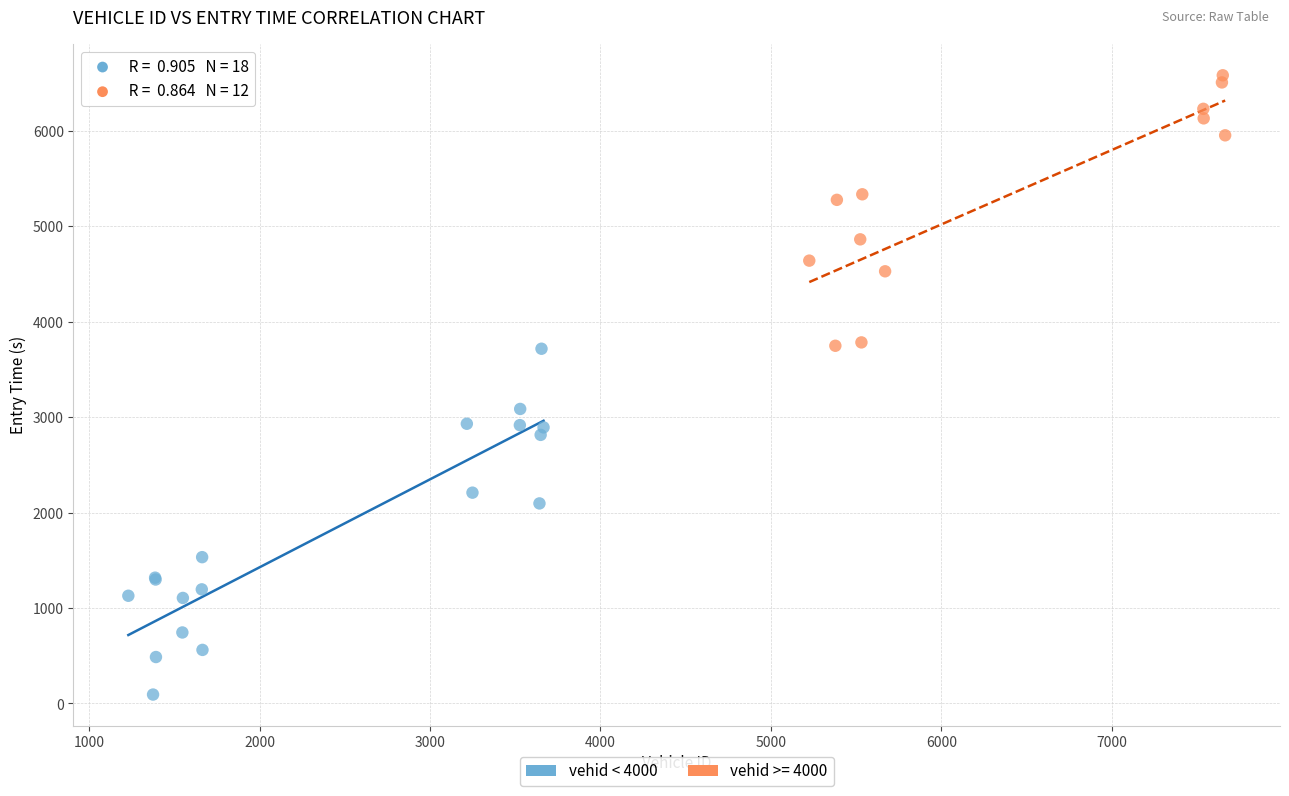

Which series has the largest Y range (max minus min)?

vehid < 4000